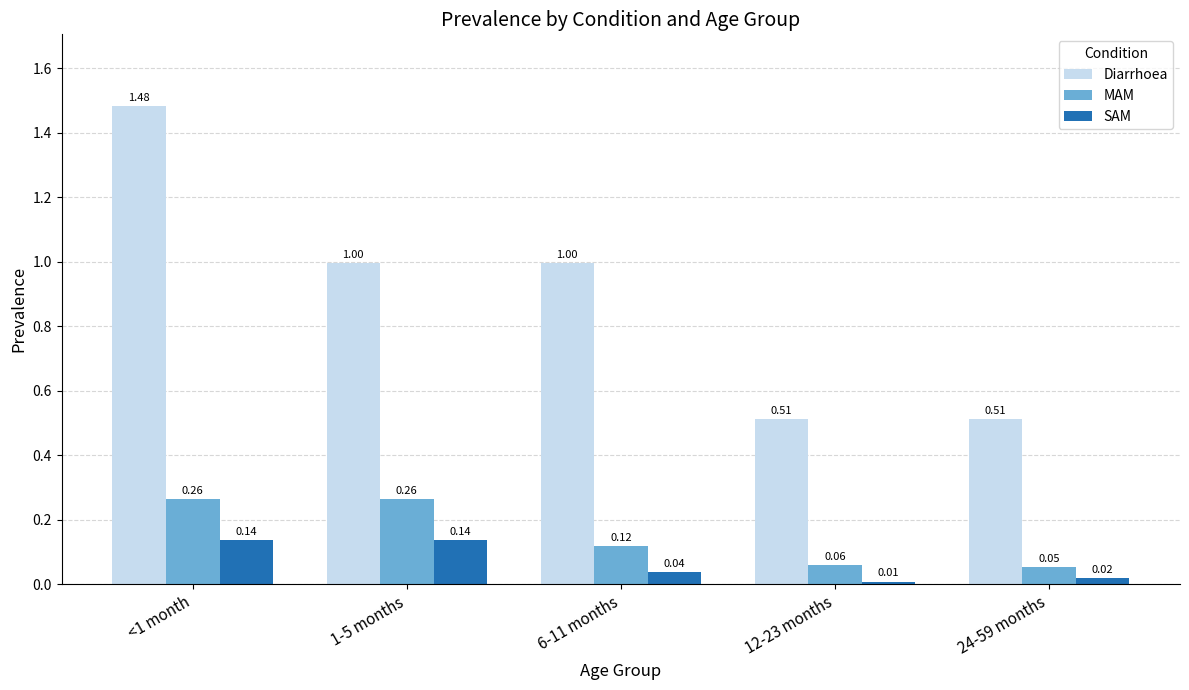

Which label corresponds to the smallest value in the chart?

12-23 months